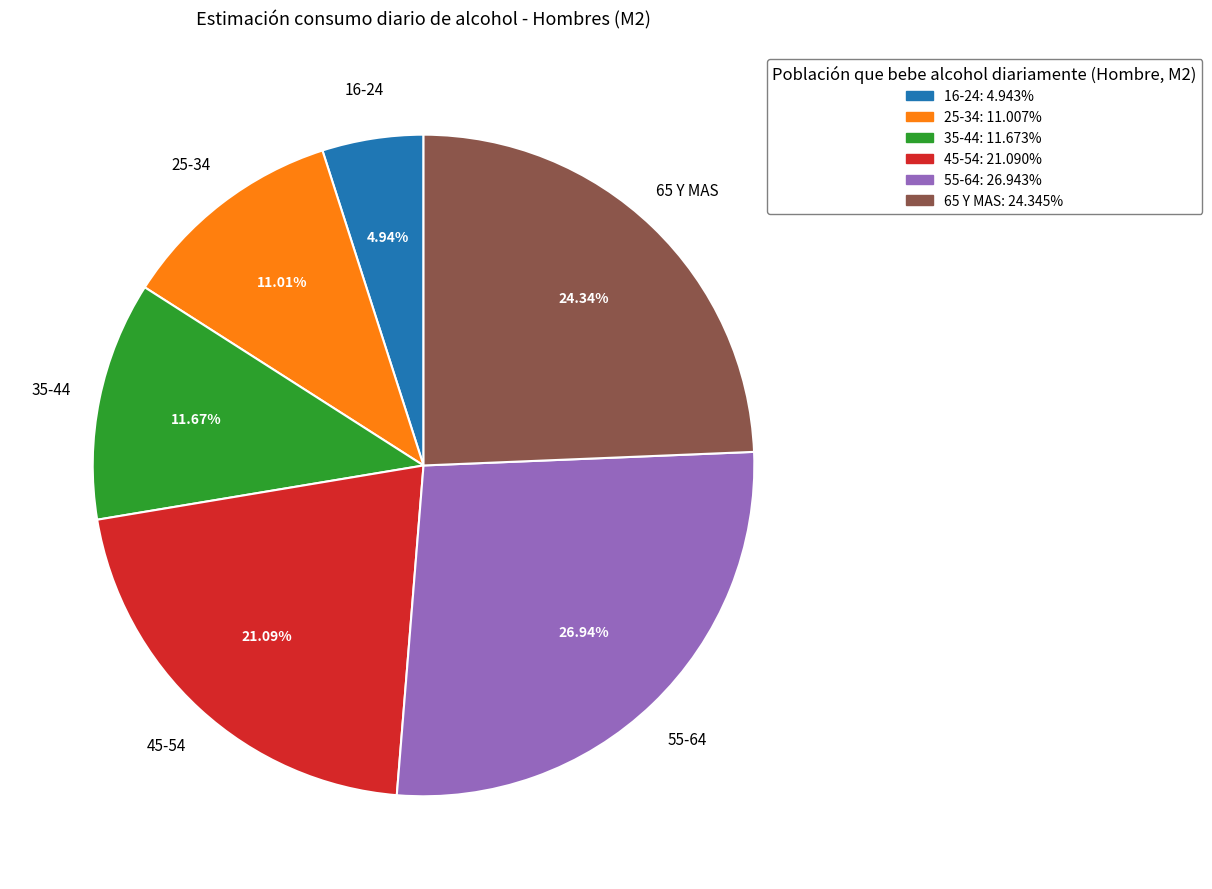

Which has a higher value, 55-64 or 16-24?

55-64